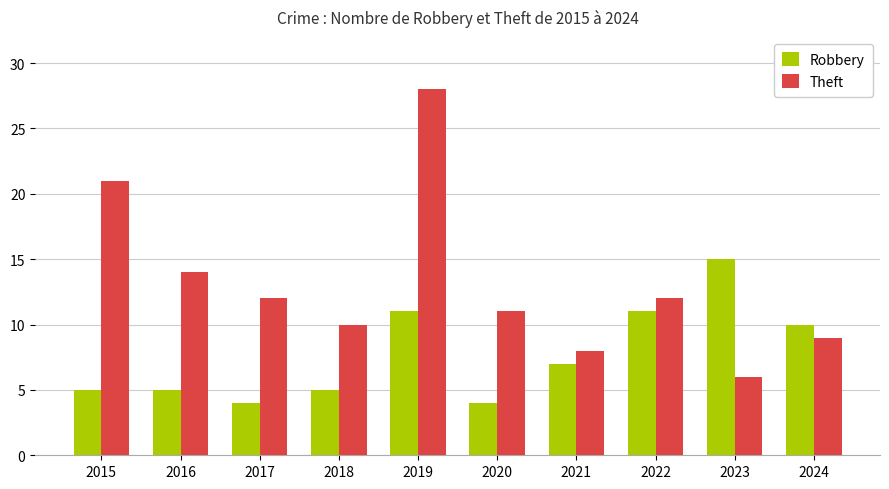

What is the average value of the Theft series?

13